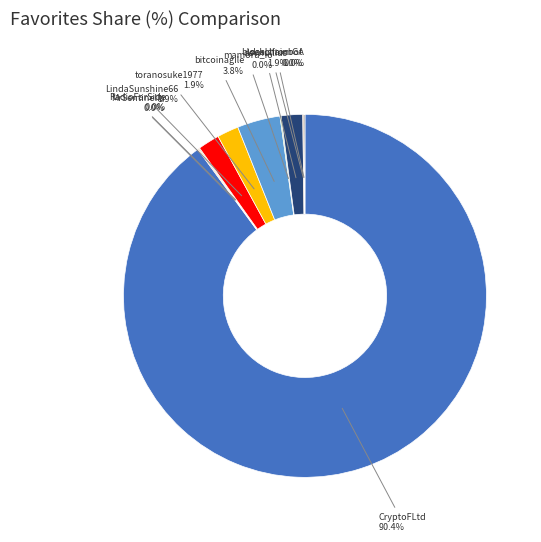

Which category has the biggest portion of the pie?

CryptoFLtd